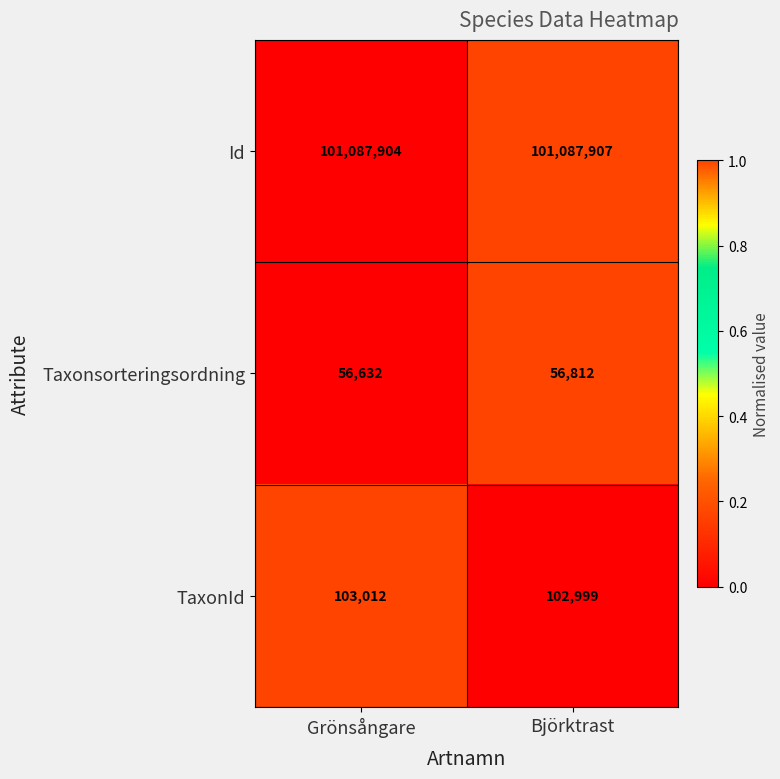

What is the difference between the maximum and minimum values in the TaxonId series?

13